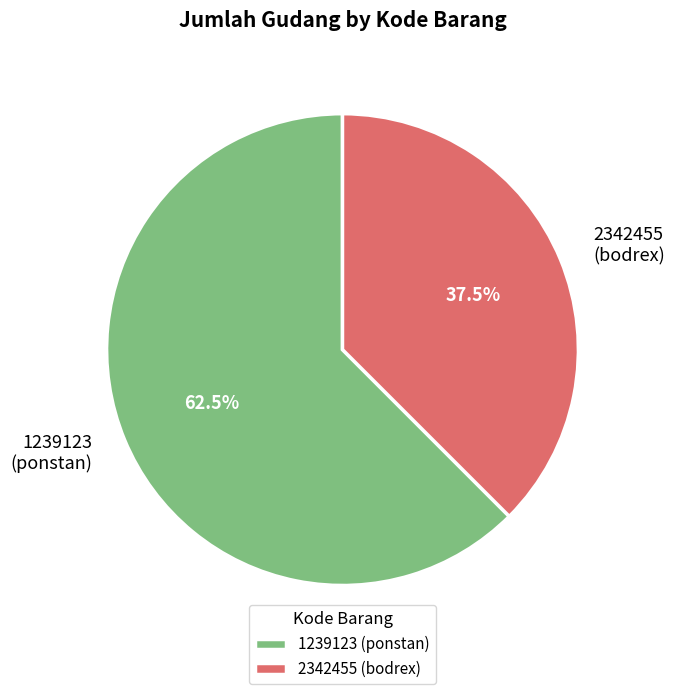

True or false: 2342455 accounts for 28% of the total.

False